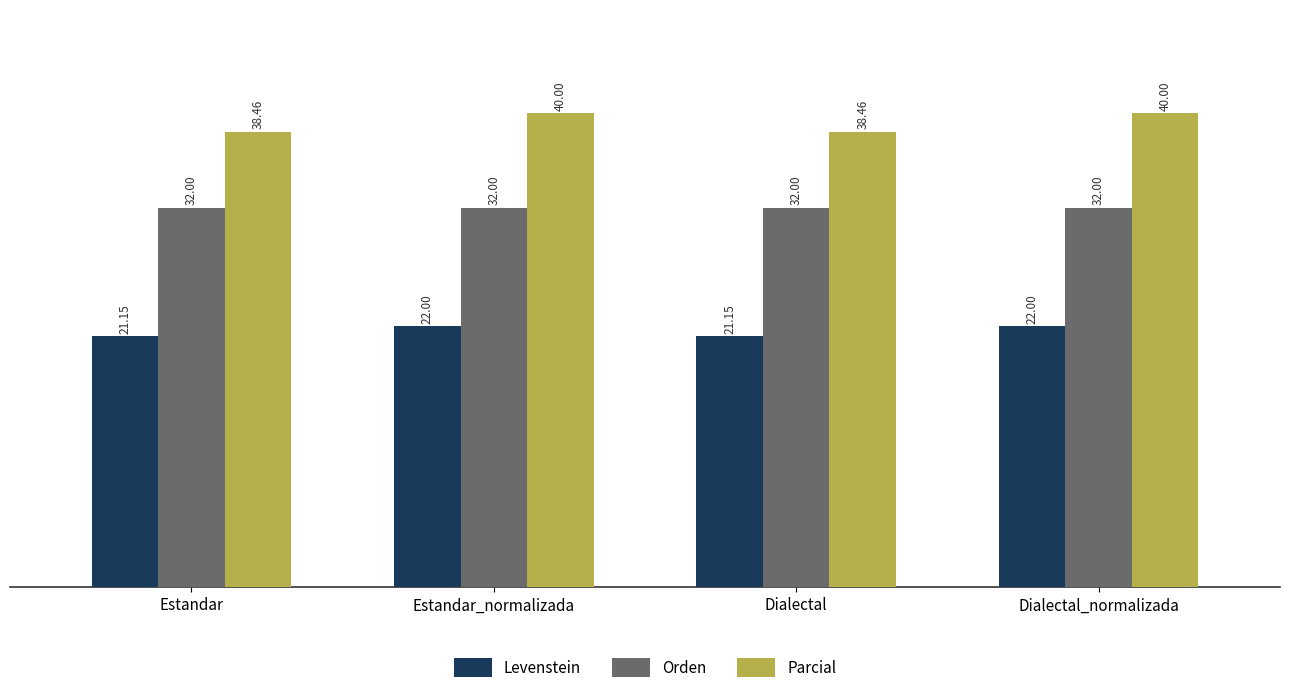

What is the difference between the maximum and minimum values in the Parcial series?

1.5